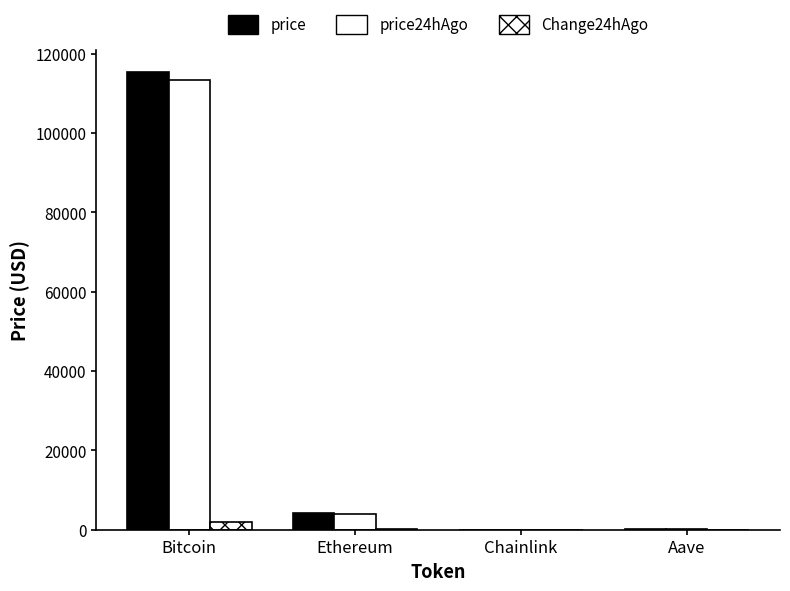

What is the label of the 2nd bar from the left?

Ethereum